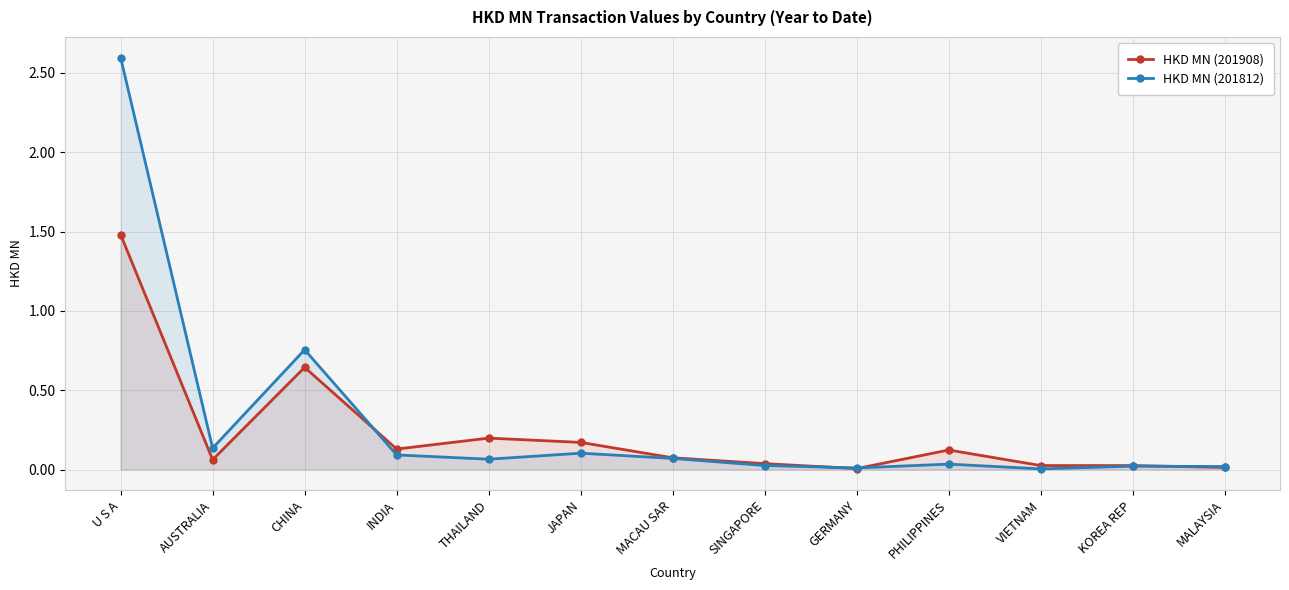

What is the value of the HKD MN (201908) point at the 6th from the left?

0.2